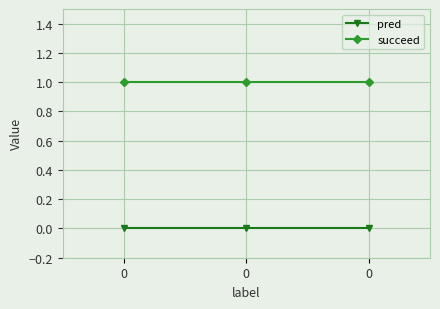

Count the number of categories in the chart.

3